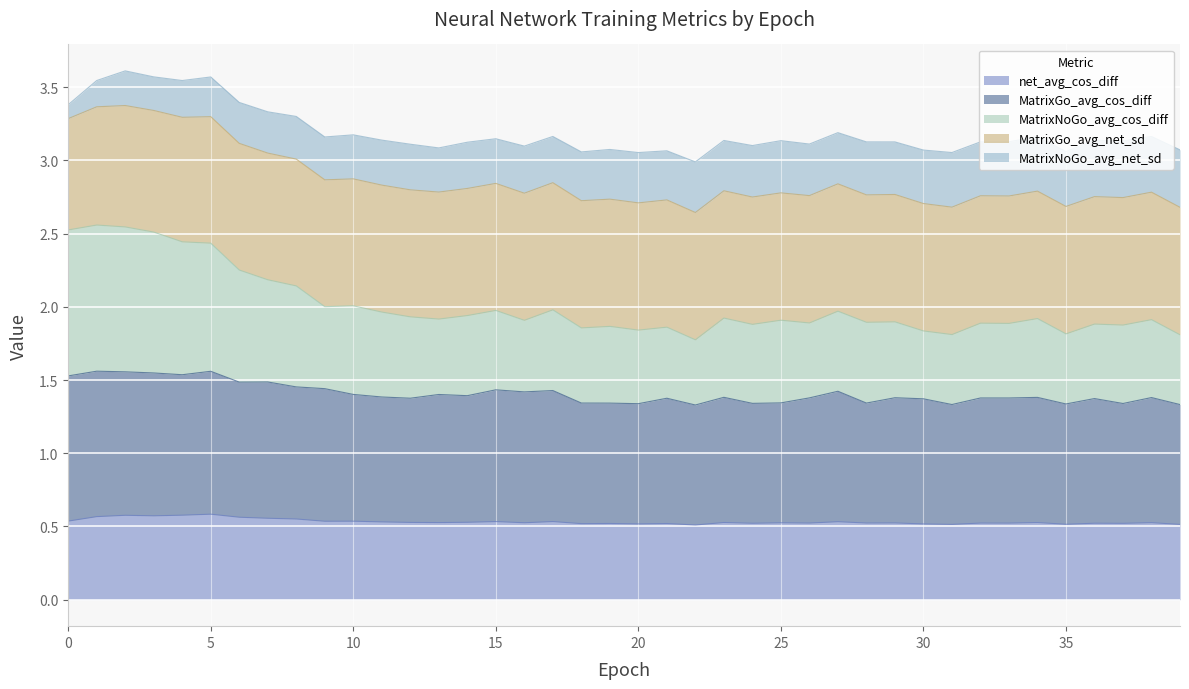

True or false: MatrixNoGo_avg_cos_diff and MatrixGo_avg_cos_diff cross at least once.

False